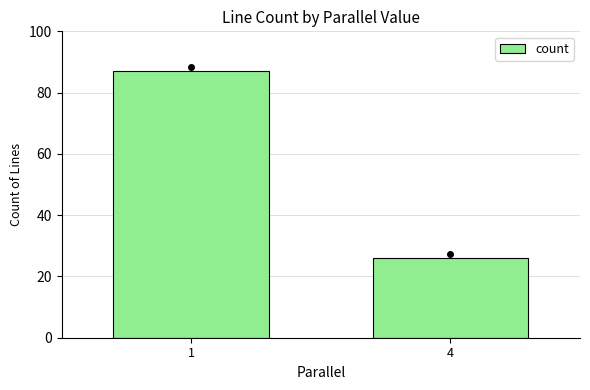

How many bars are there in total?

2